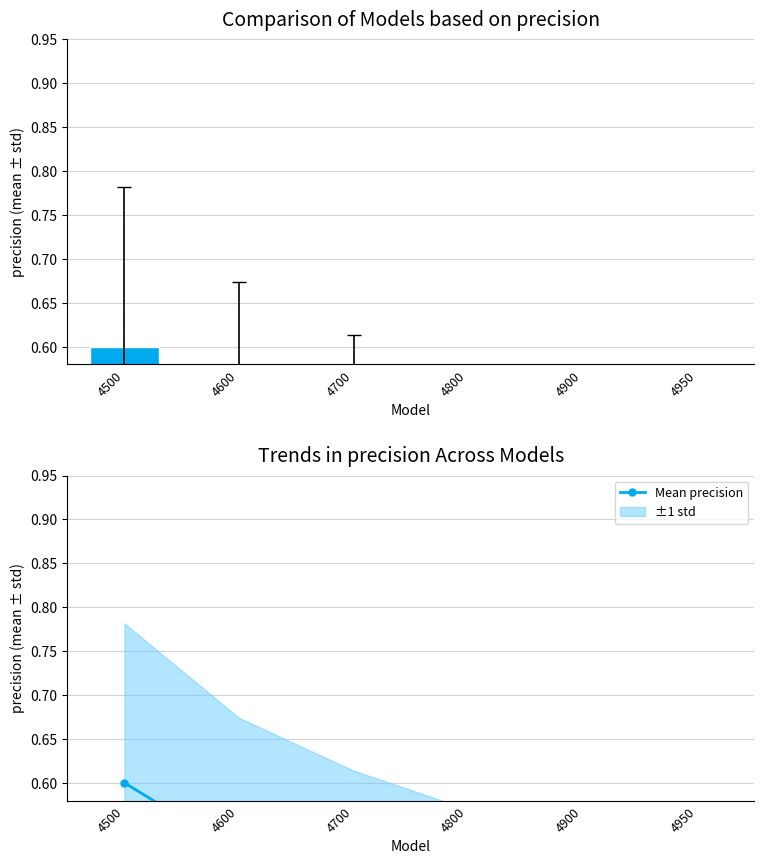

What is the value of the 3rd bar from the left?

0.5